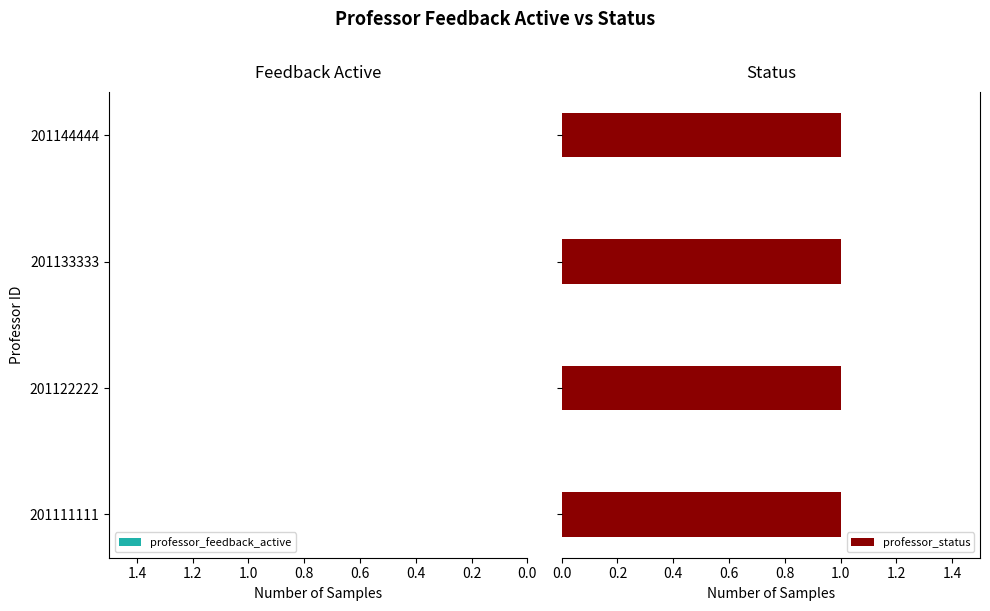

The value of professor_status at 201122222 is 1. True or false?

True